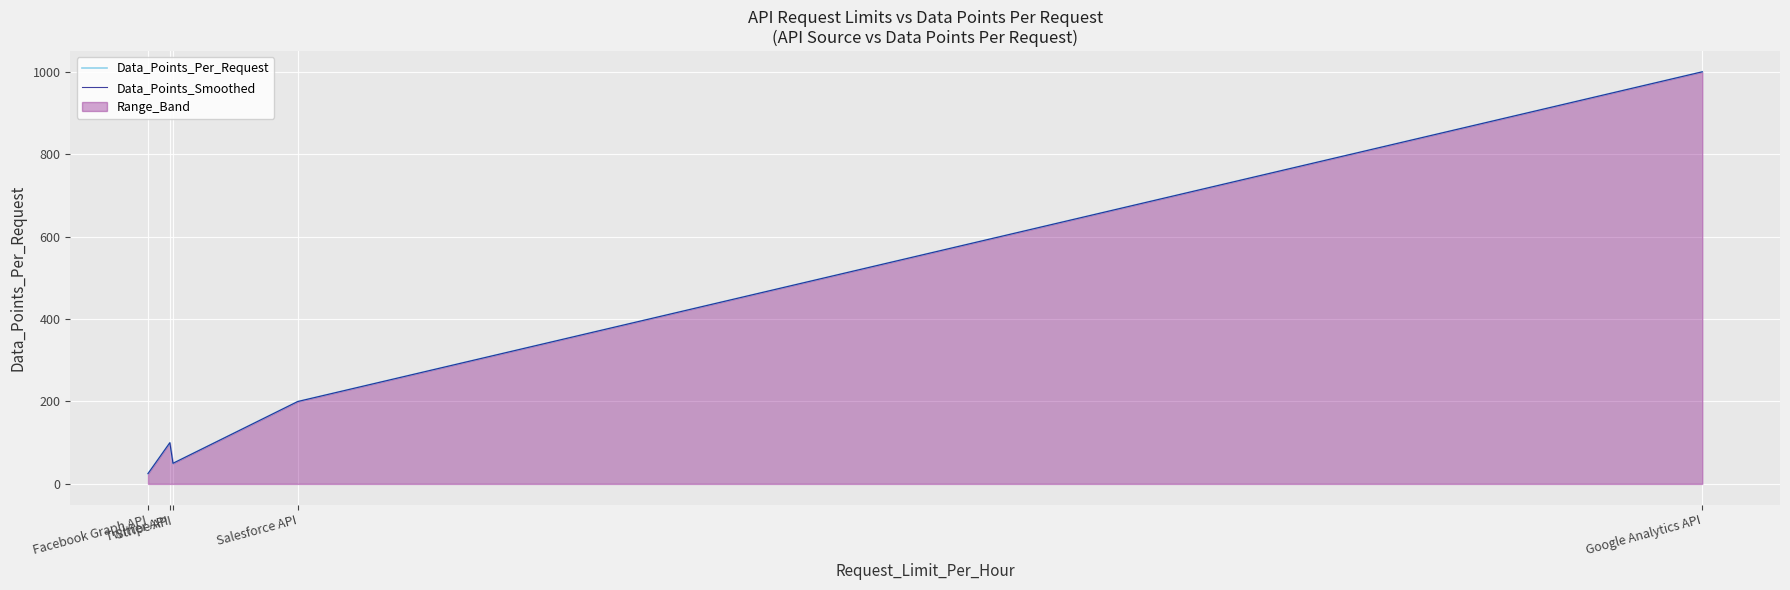

At how many categories does at least one series exceed 379?

1